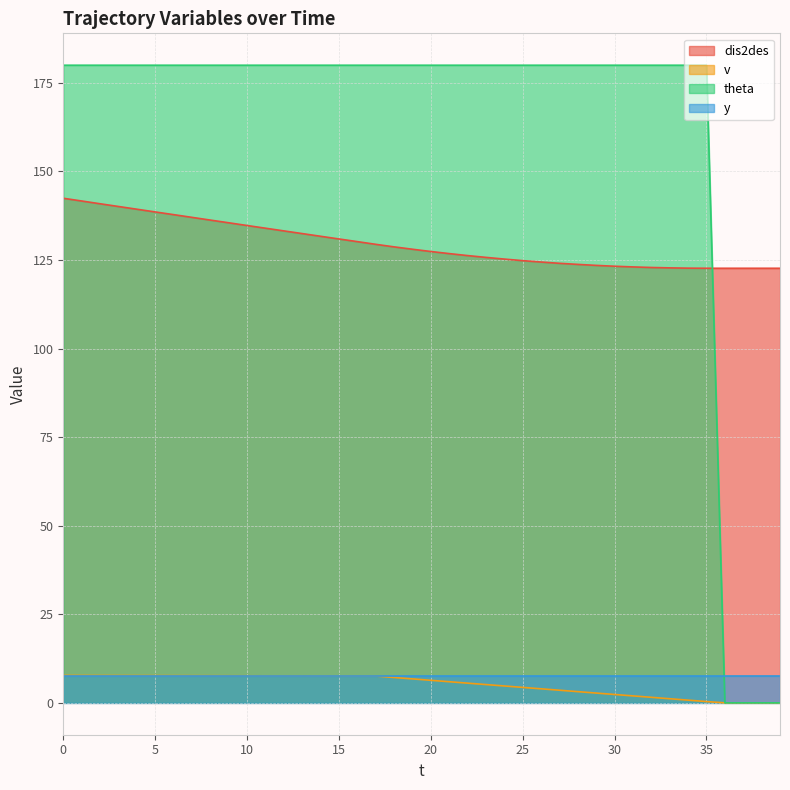

True or false: v has more than 2 interior local peaks.

False